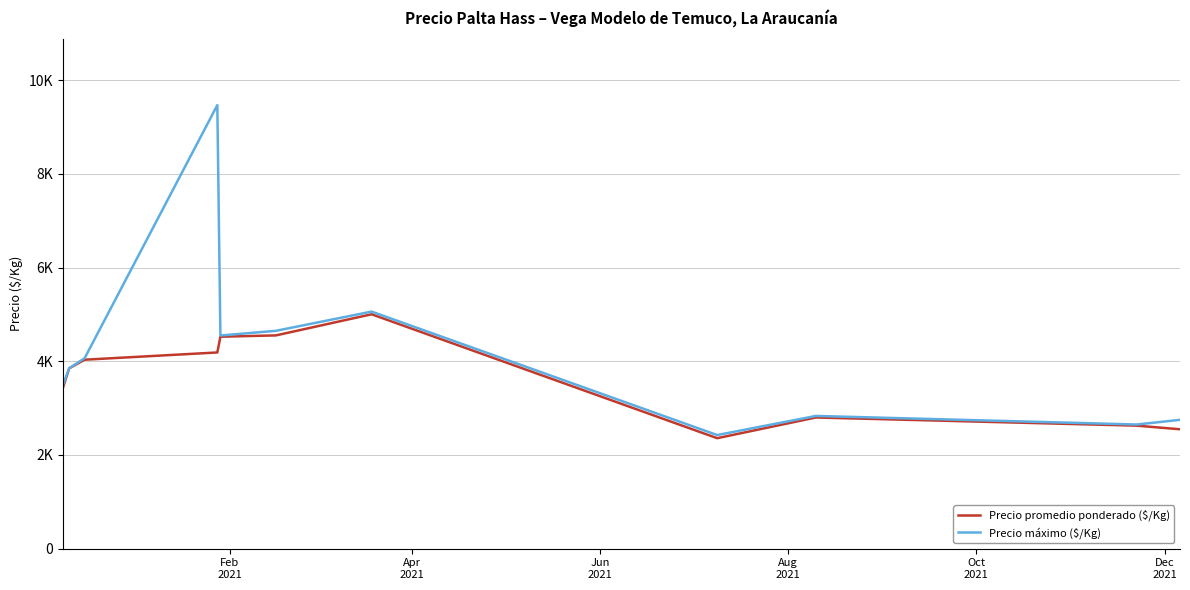

Does the chart have visible grid lines?

Yes